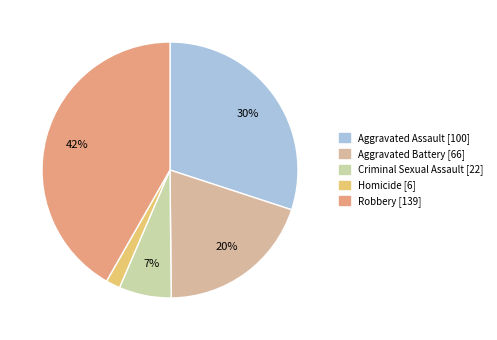

Rank the categories by value from lowest to highest.

Homicide, Criminal Sexual Assault, Aggravated Battery, Aggravated Assault, Robbery